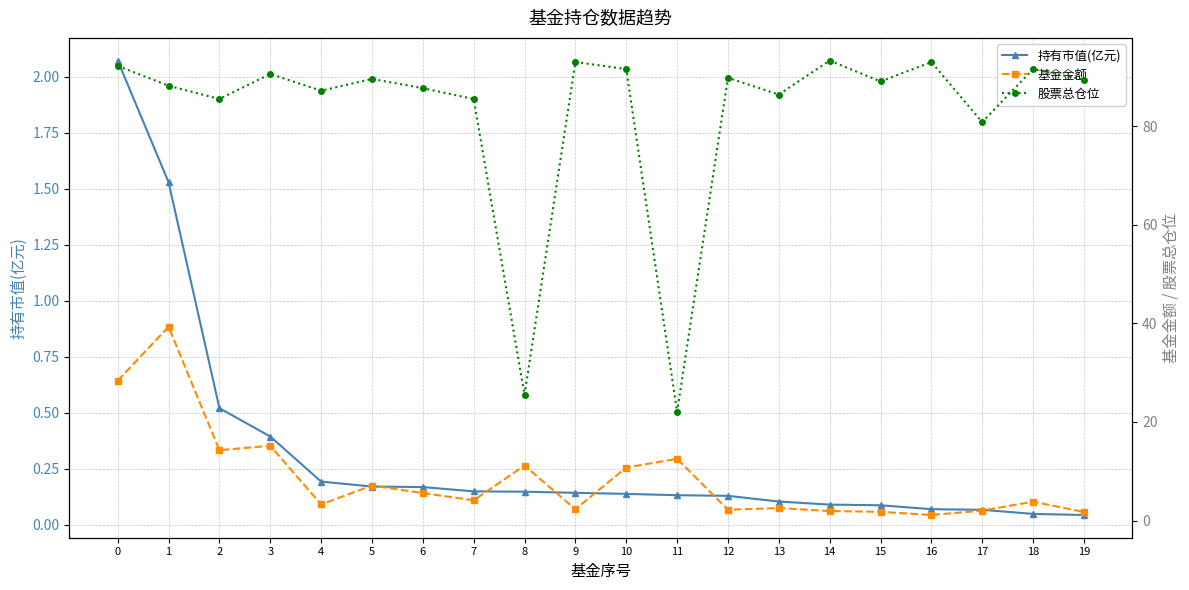

What is the sum of the 持有市值(亿元) values at 4 and 8?

0.3